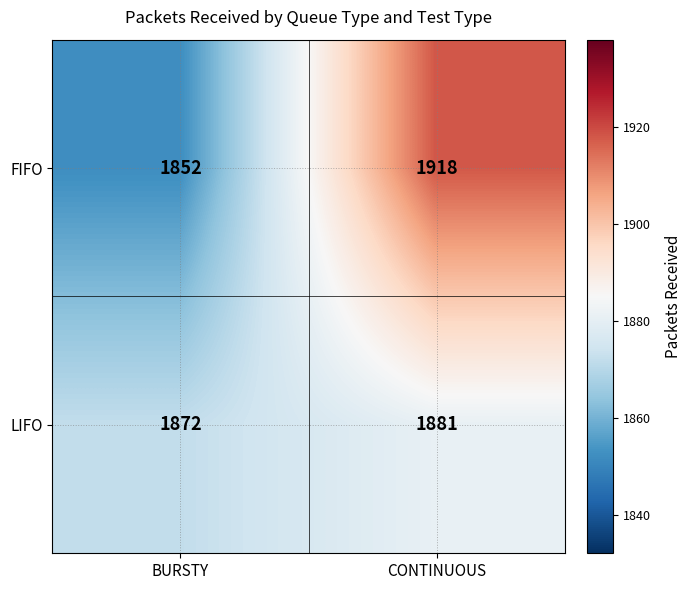

Reading right to left, transcribe all the data shown in this chart.

FIFO: 1918	1852
LIFO: 1881	1872